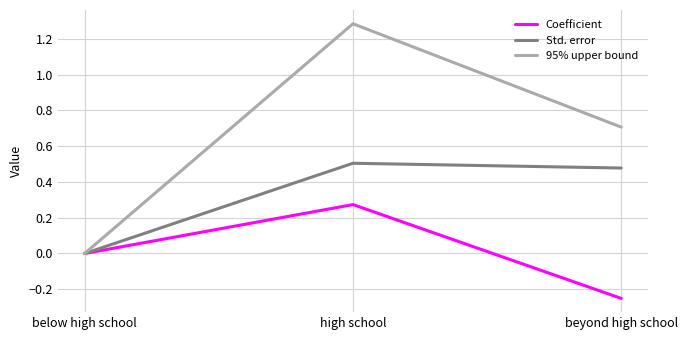

What is the difference between the highest and lowest values at beyond high school?

1.0